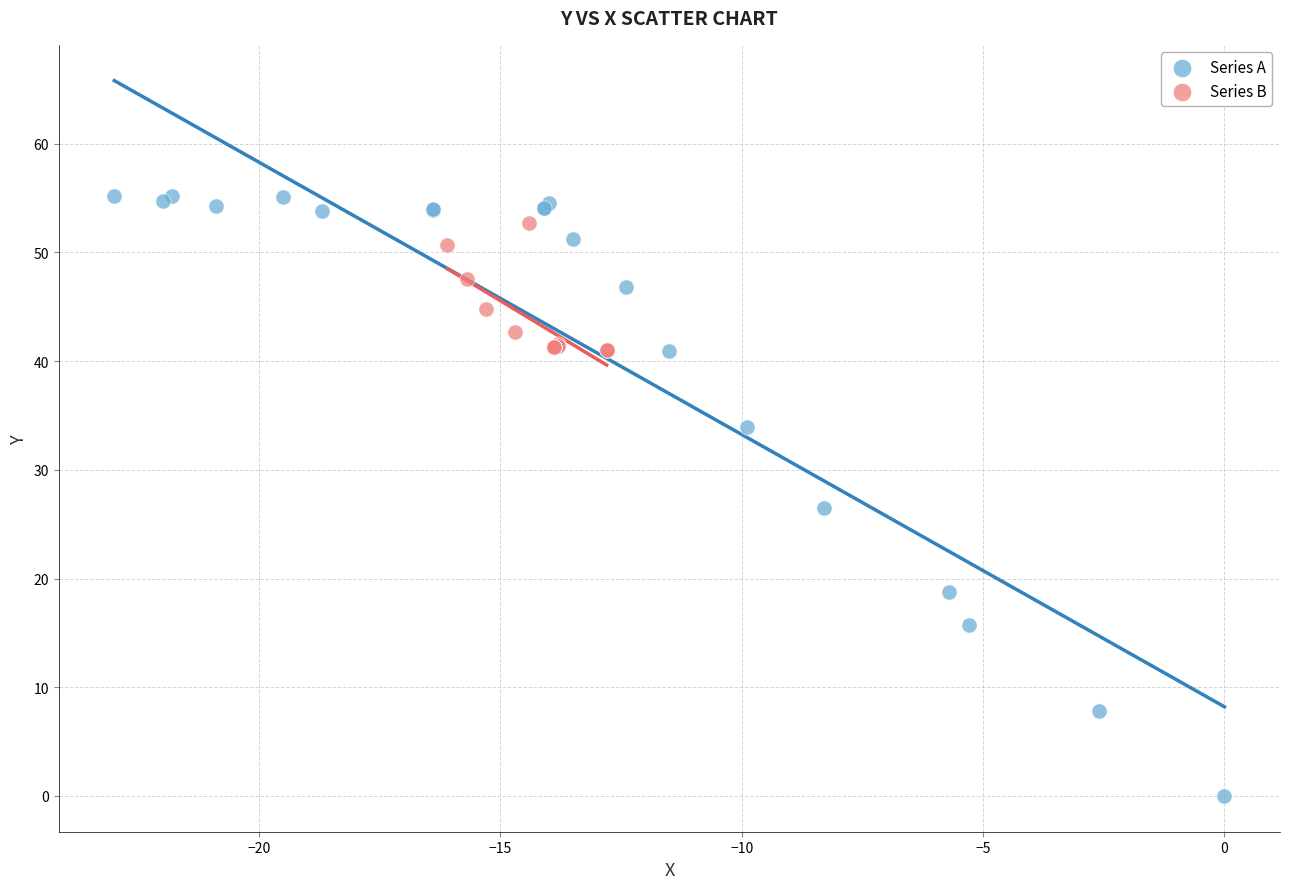

Which series has the largest Y range (max minus min)?

Series A